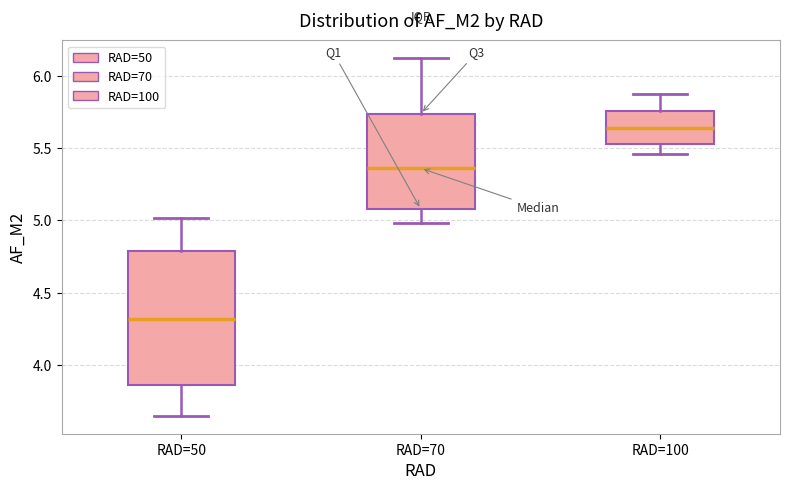

Where does the lower whisker of the box for RAD=50 end on the y-axis? The values are not printed on the chart, so give them approximately, as read against the axis.

3.65